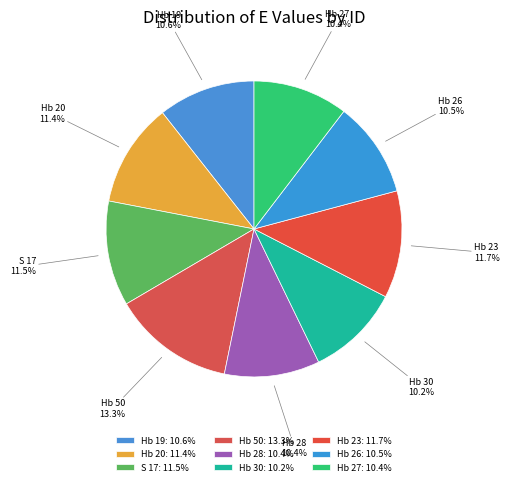

To the nearest percent, what percentage of the pie is Hb 20?

11%